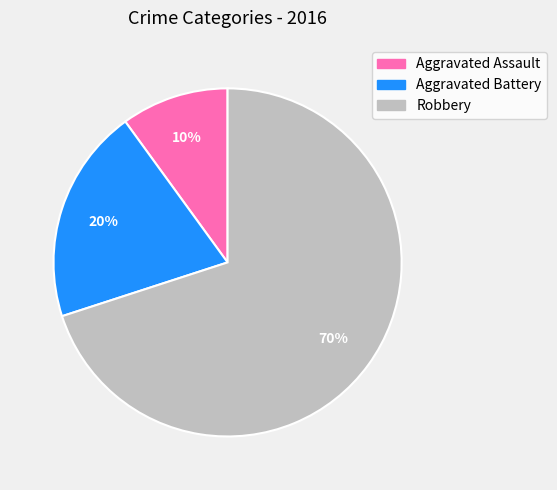

Which category has the biggest portion of the pie?

Robbery